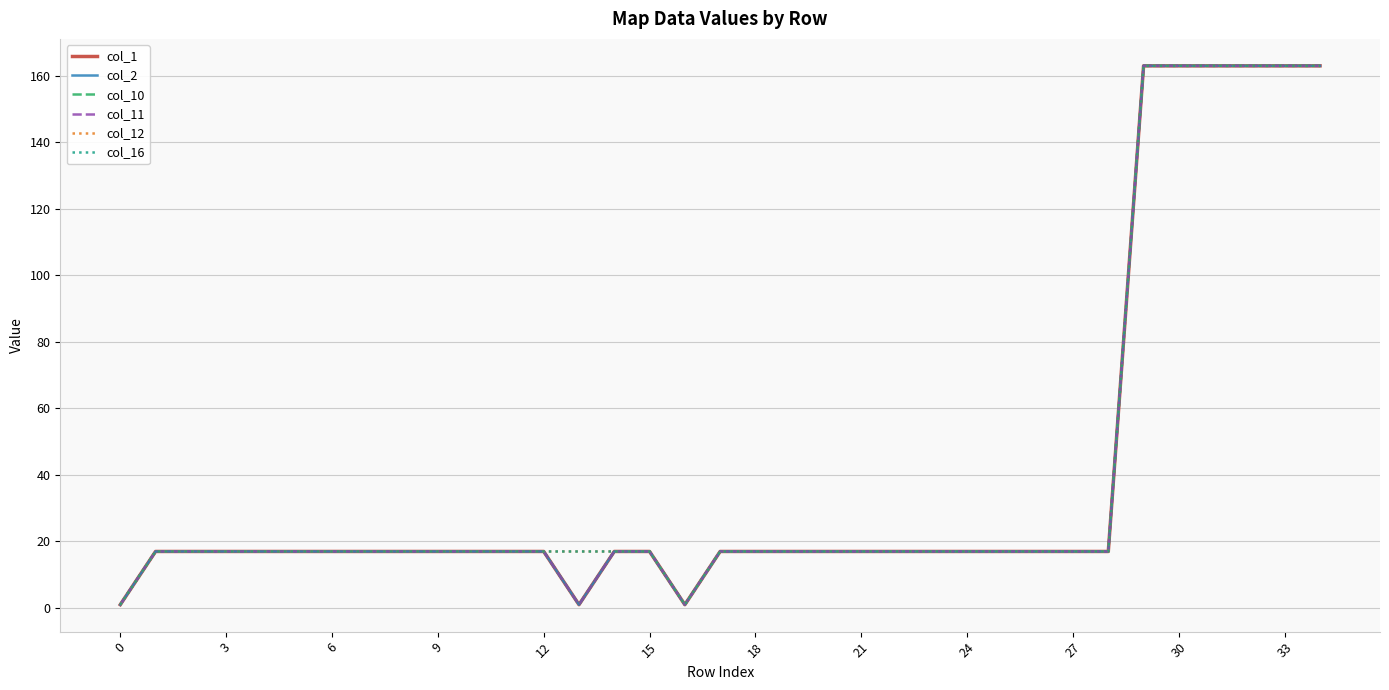

Is this an area chart (filled region under the line)?

No